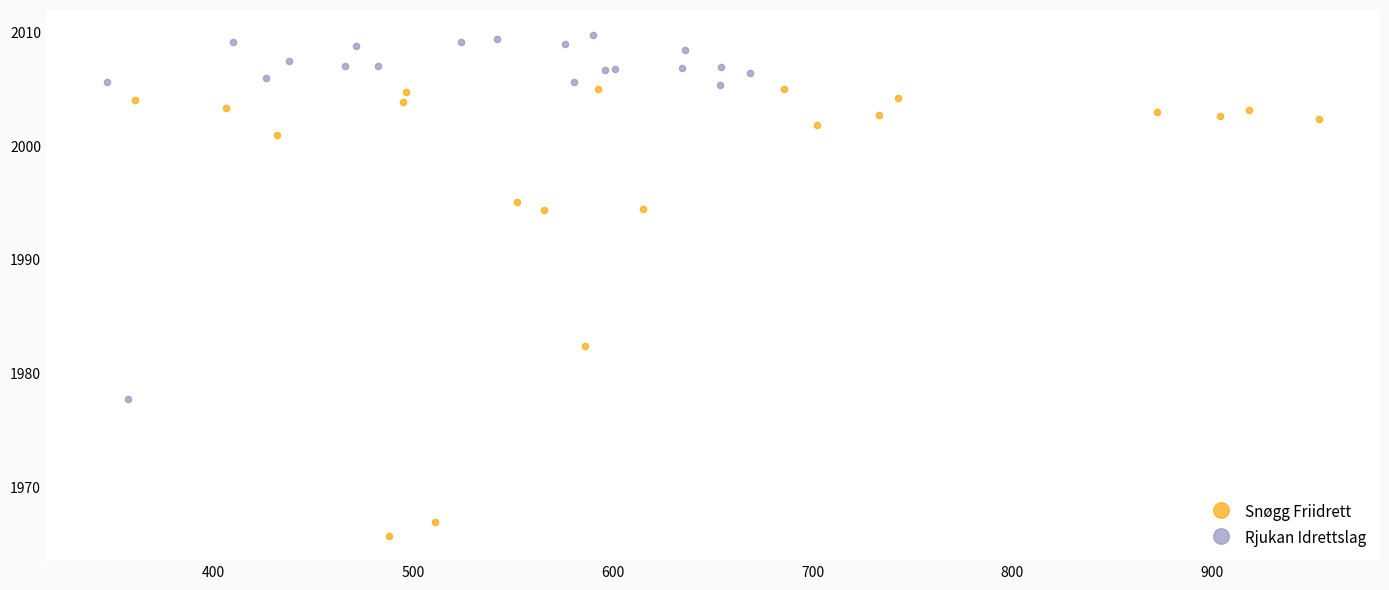

Which series reaches the maximum Y coordinate?

Rjukan Idrettslag